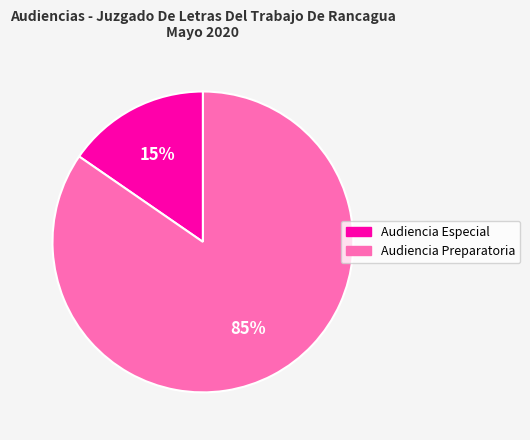

Which has a higher value, Audiencia Preparatoria or Audiencia Especial?

Audiencia Preparatoria